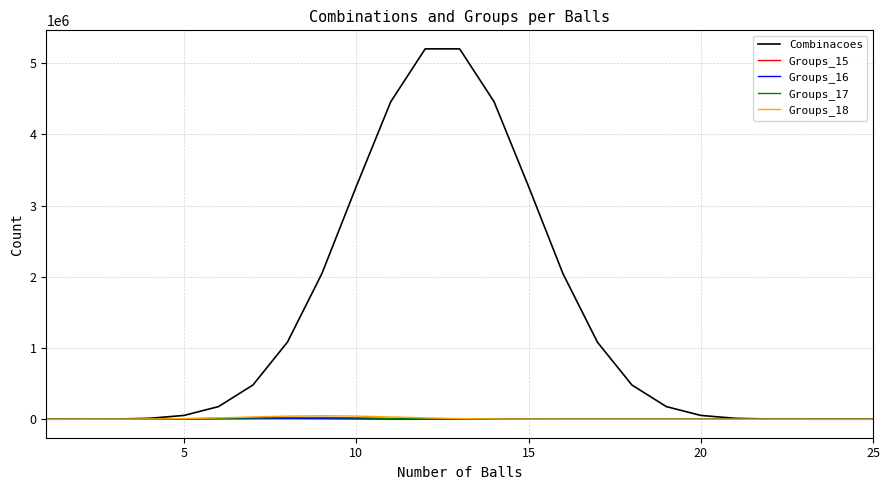

Which series has the largest total across all categories?

Combinacoes